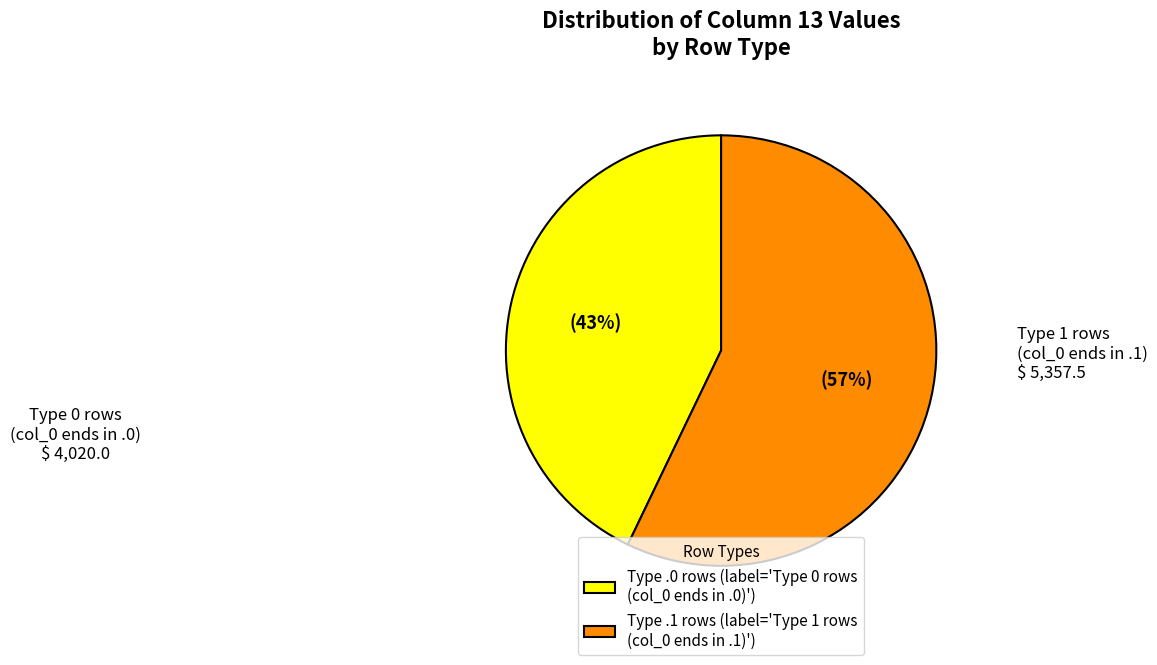

True or false: Type .0 rows (label='Type 0 rows (col_0 ends in .0)') accounts for 43% of the total.

True